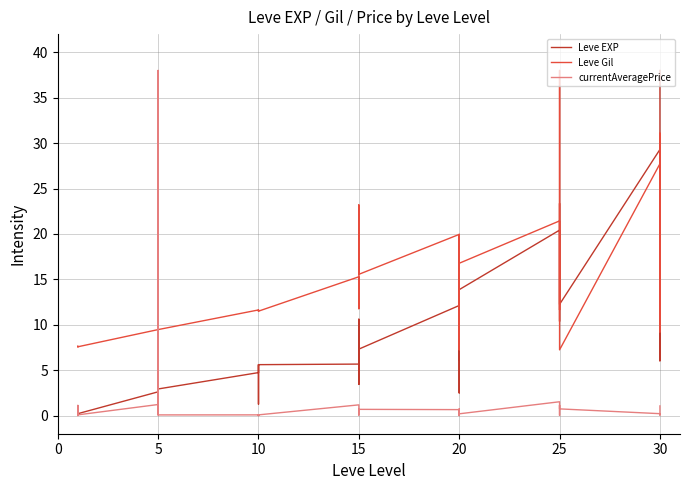

True or false: currentAveragePrice has a value of 0.6 at 20.

True